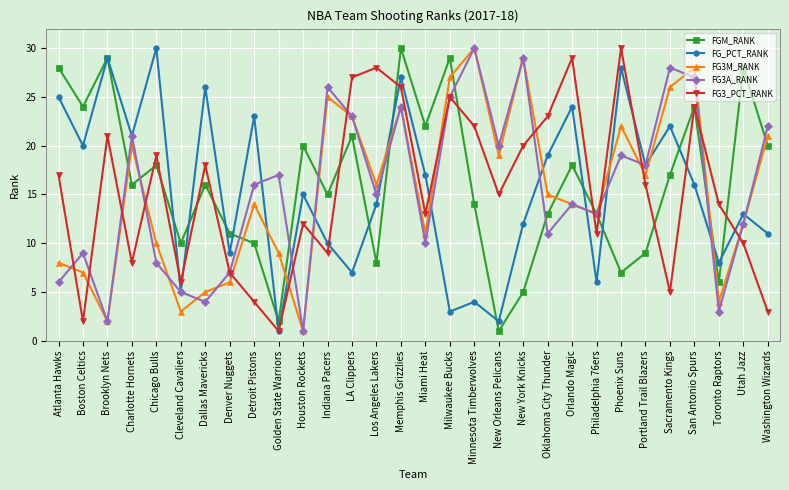

What is the spread (max minus min) of values at Memphis Grizzlies?

6